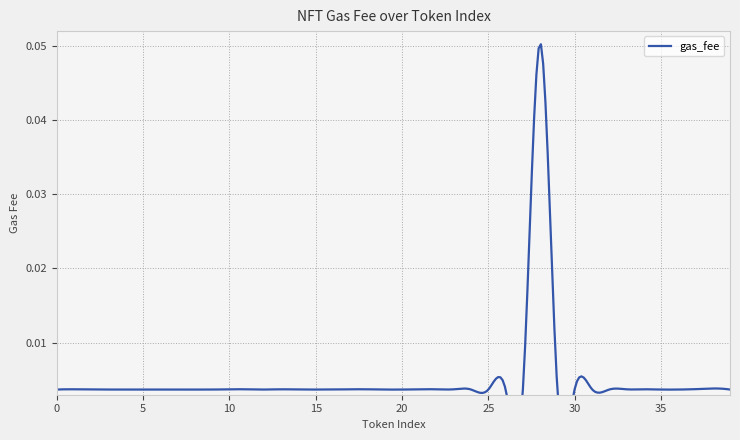

Is this an area chart (filled region under the line)?

No